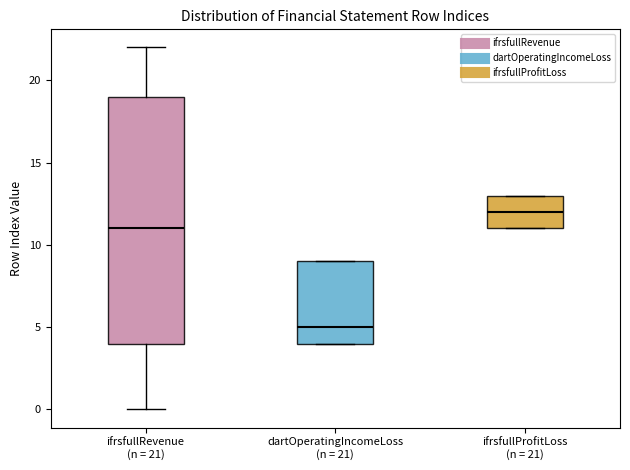

Which box's median line is the lowest?

dartOperatingIncomeLoss (n = 21)